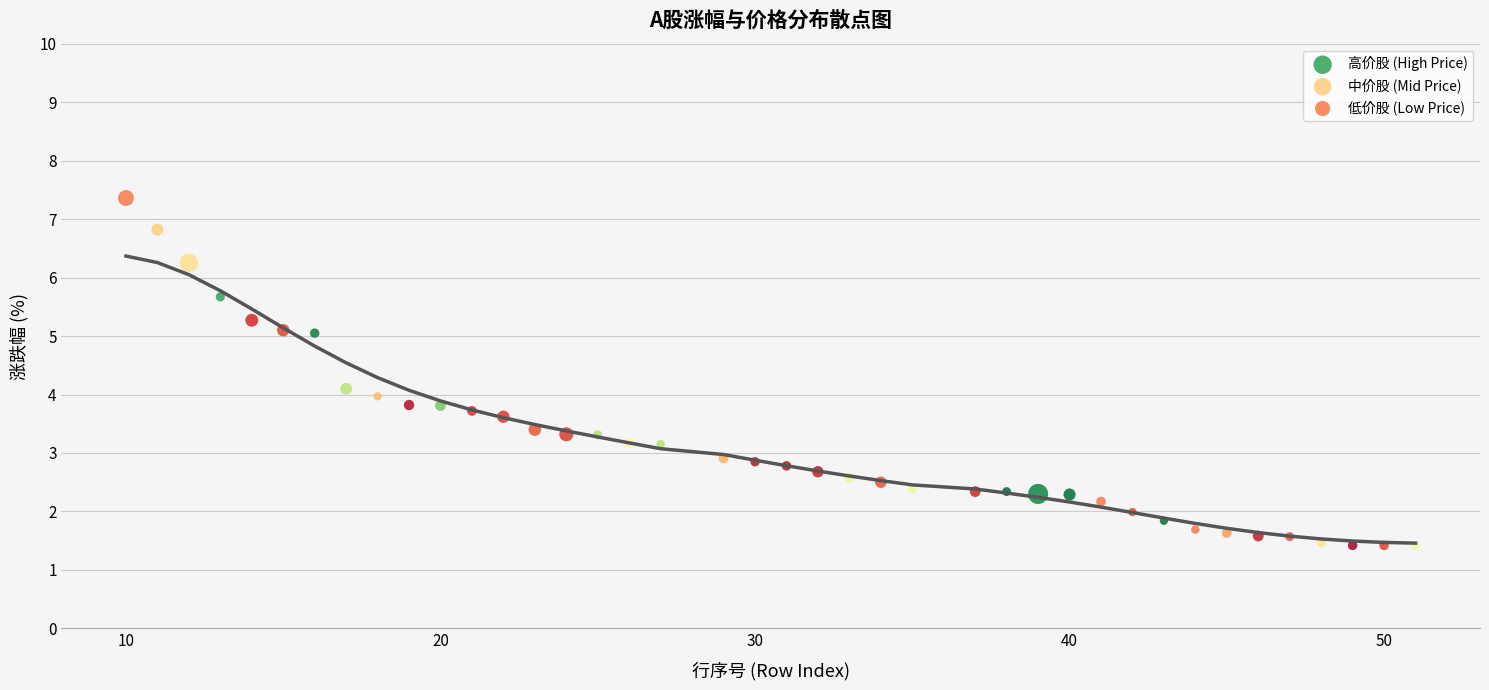

Which series has the widest spread of Y values?

低价股 (Low Price)